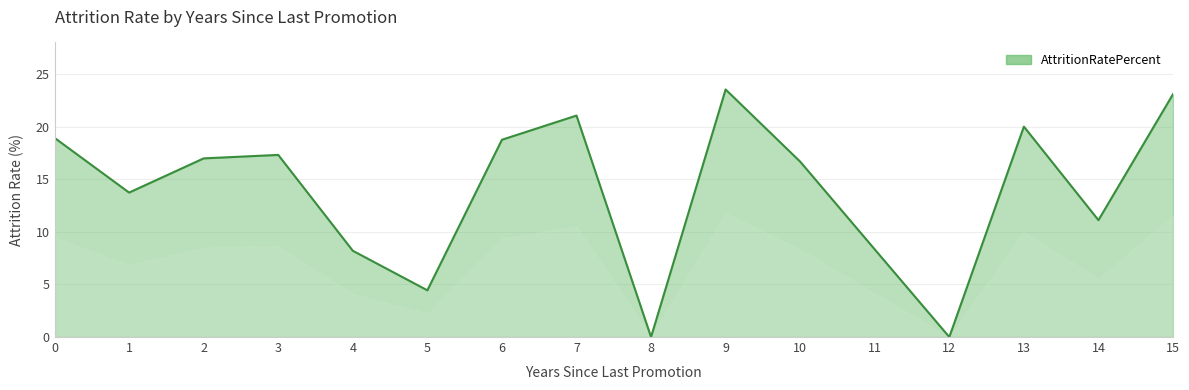

What value does the data have at 10?

16.7